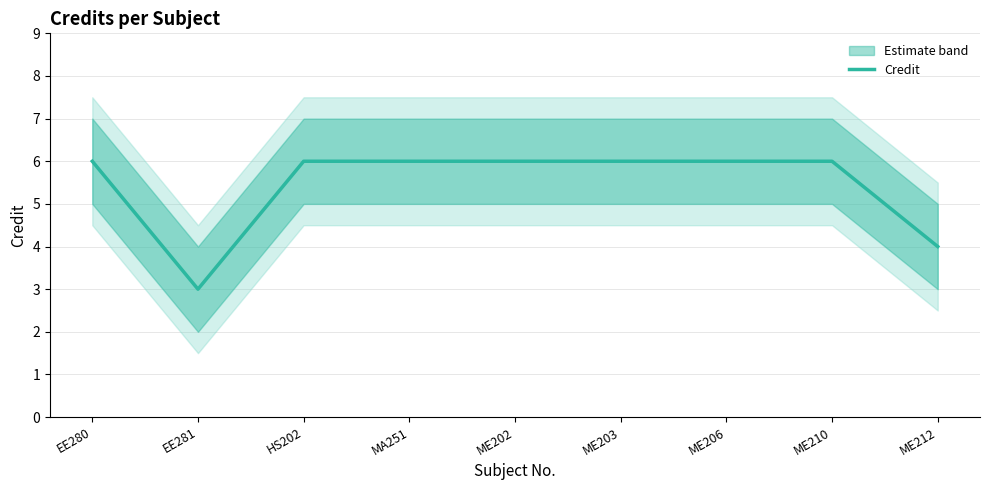

What is the smallest value displayed?

3